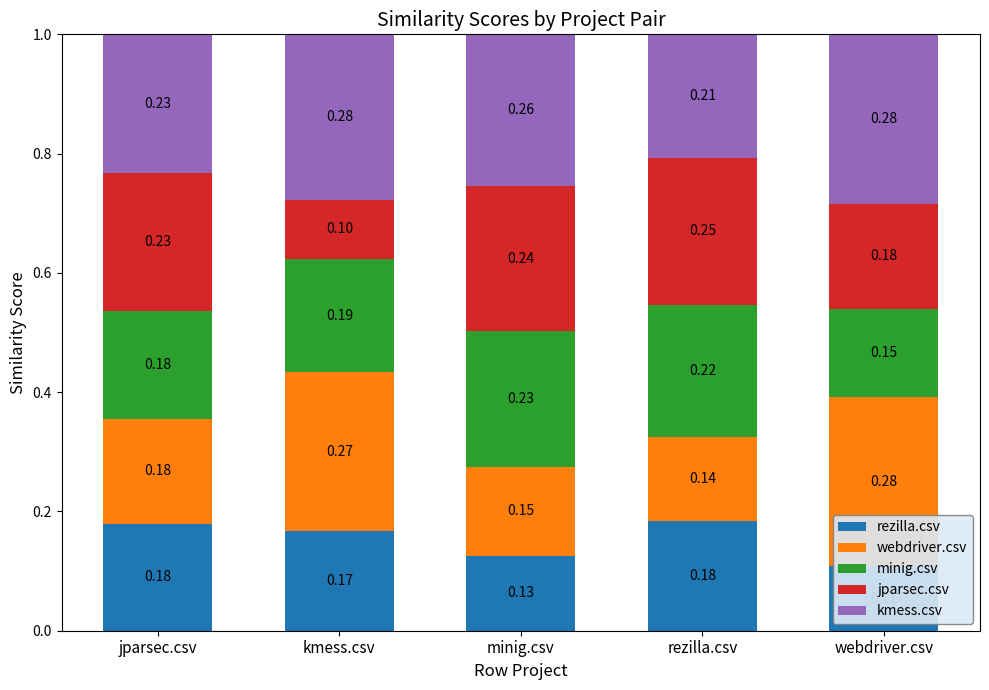

What are all the series names shown in the legend?

rezilla.csv, webdriver.csv, minig.csv, jparsec.csv, kmess.csv